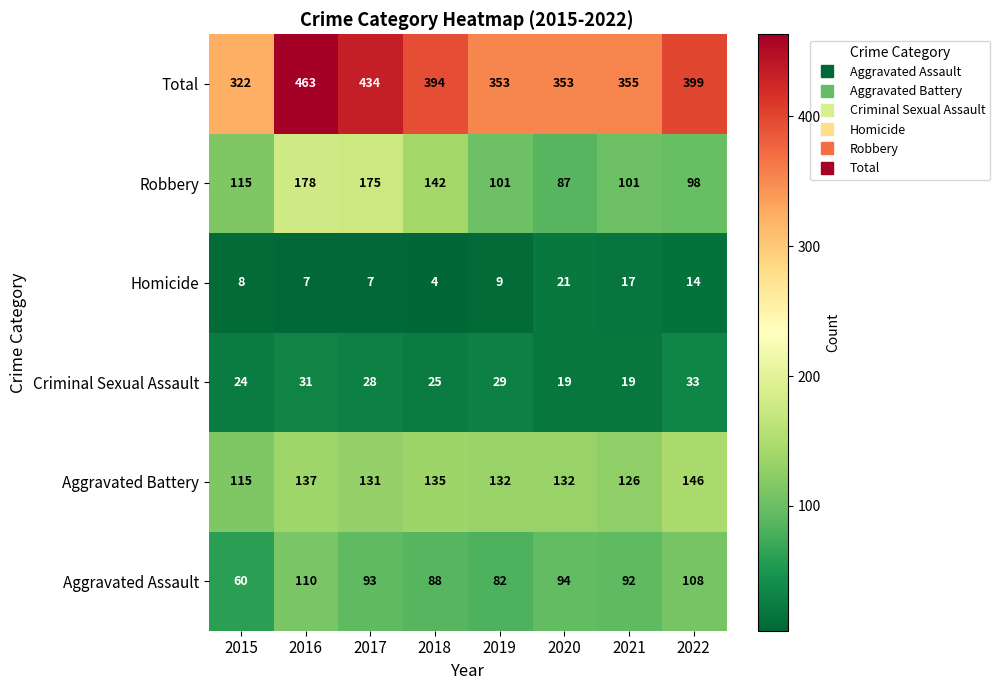

Count the number of data series in this chart.

6